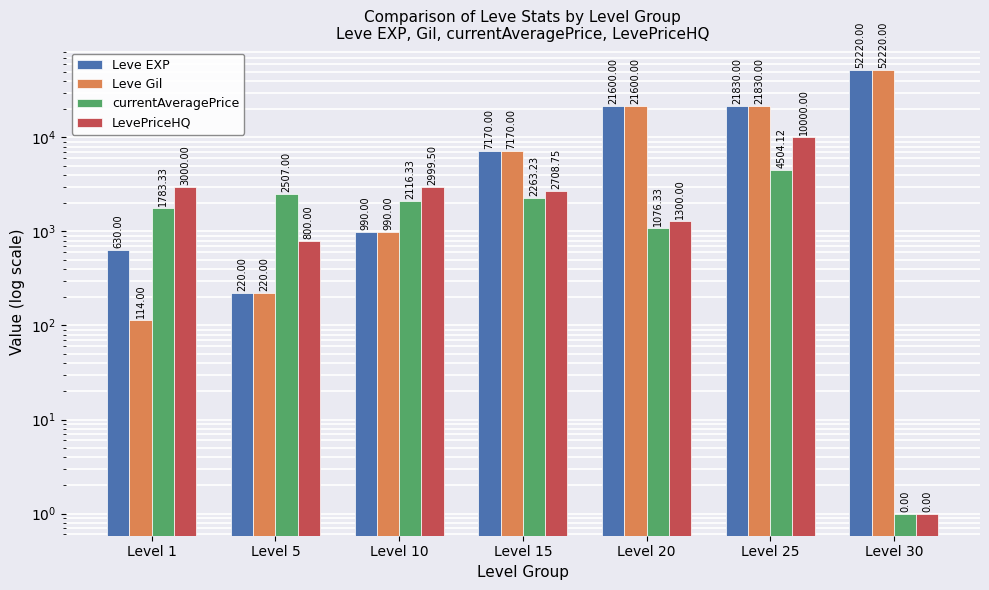

What is the difference between the LevePriceHQ values at Level 30 and Level 10?

2998.5